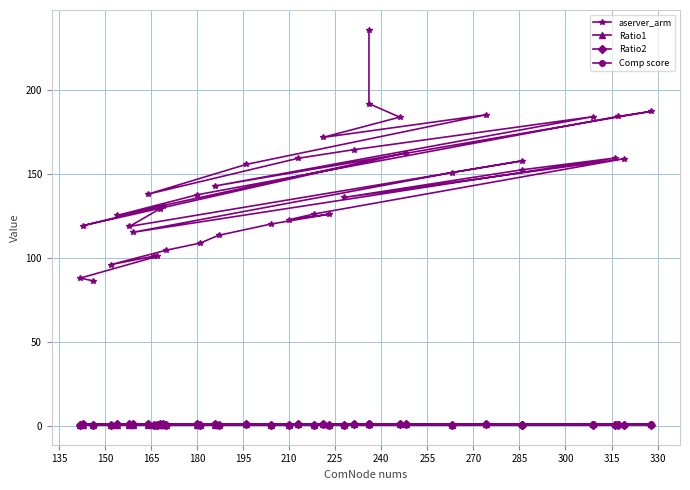

True or false: Ratio1 has a value of 0.7 at 240.

True